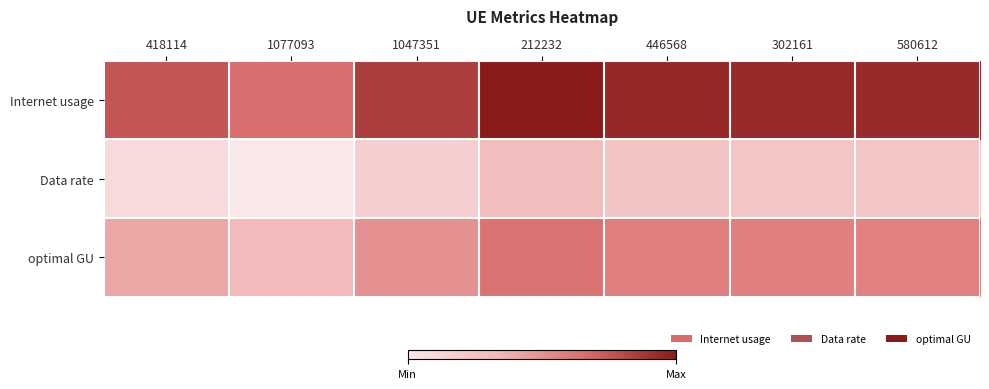

What is the total value across all series at 302161?

313.3